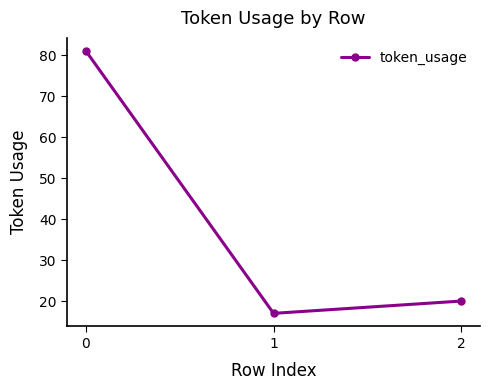

Between 2 and 1, which is larger?

2